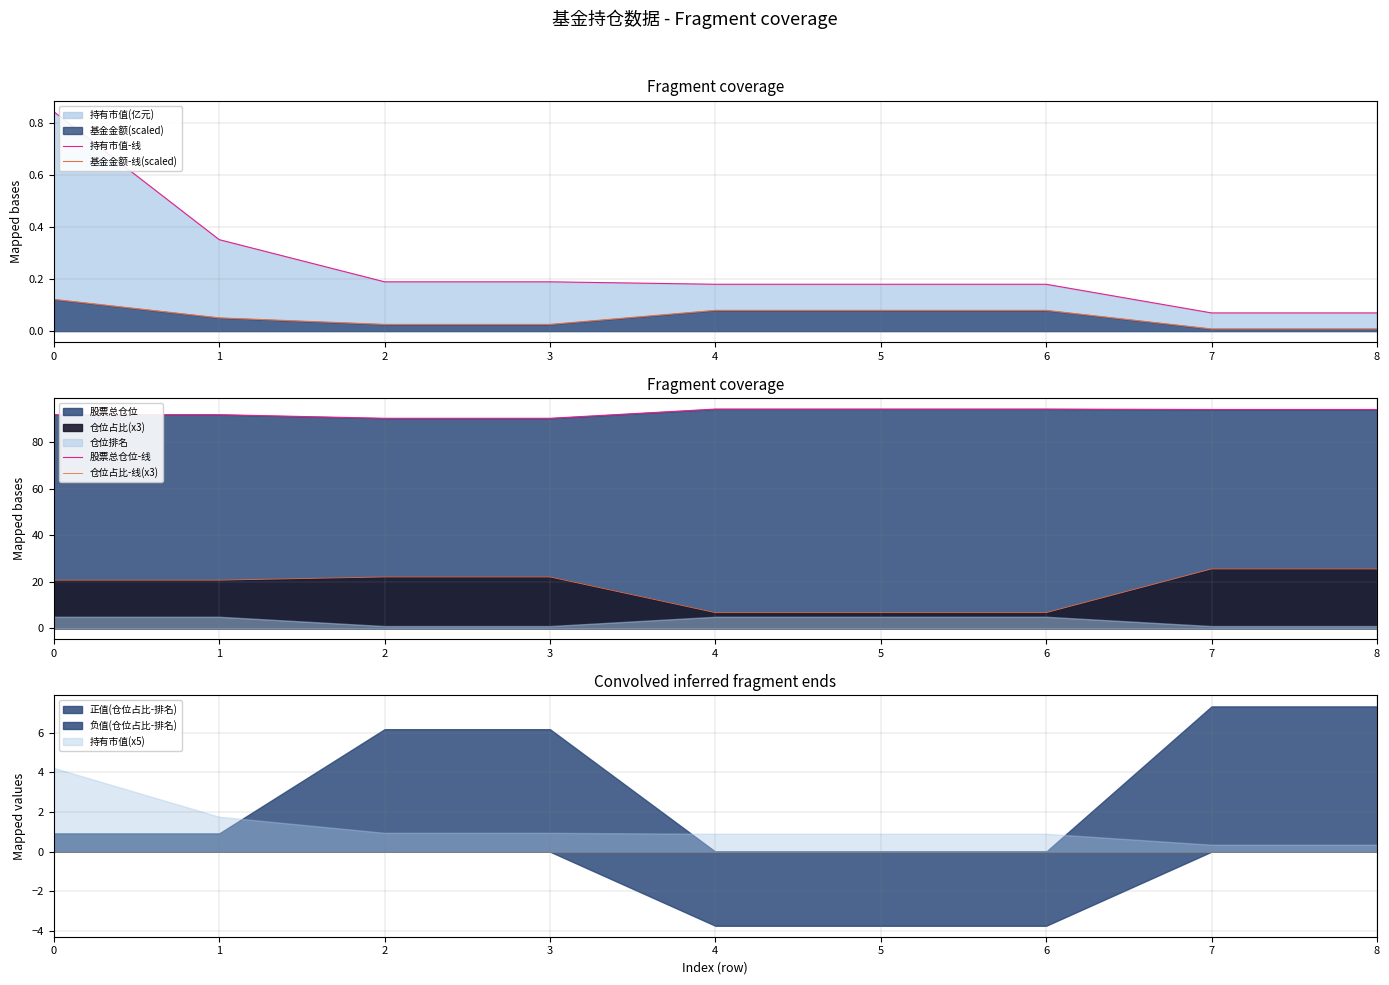

How many lines are shown in the chart?

4